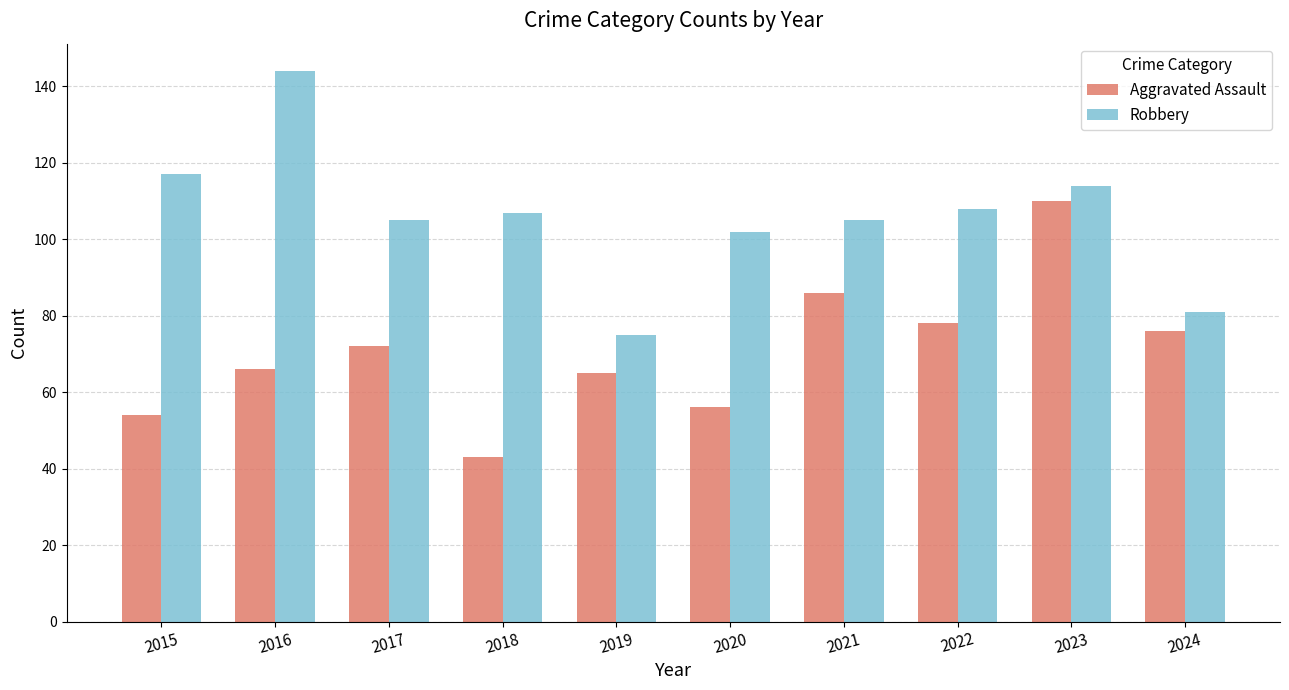

What is the sum of the Aggravated Assault values at 2017 and 2016?

138